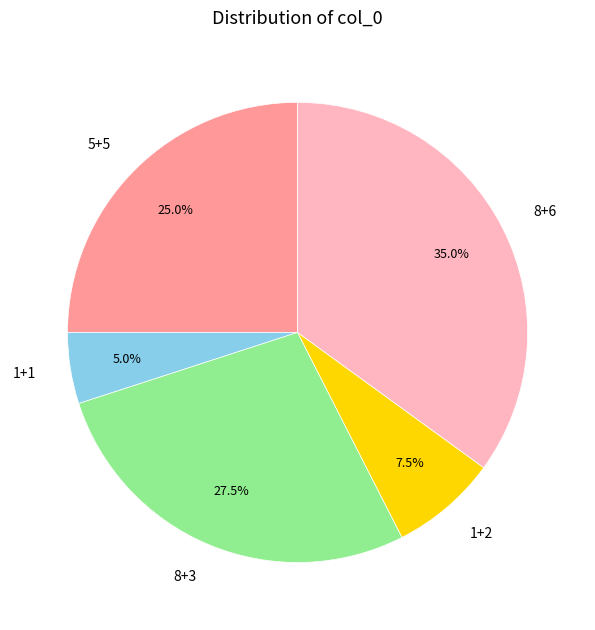

How many slices are in this pie chart?

5